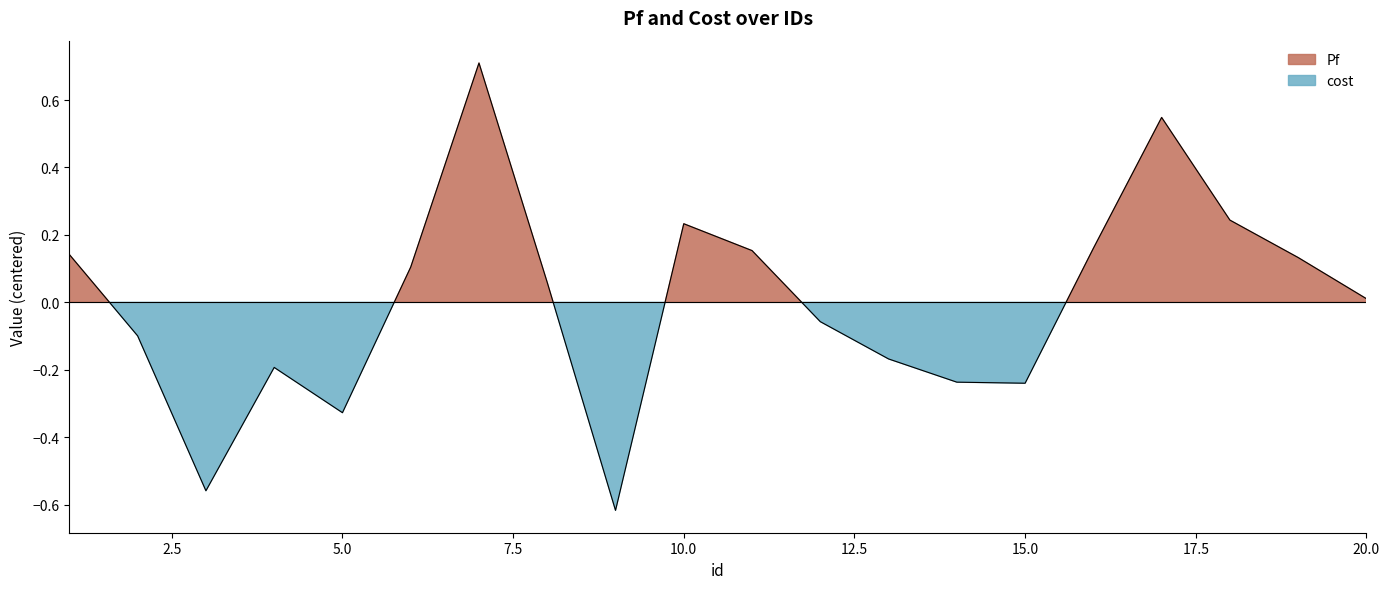

True or false: there are more than 0 points higher than both neighbors.

True